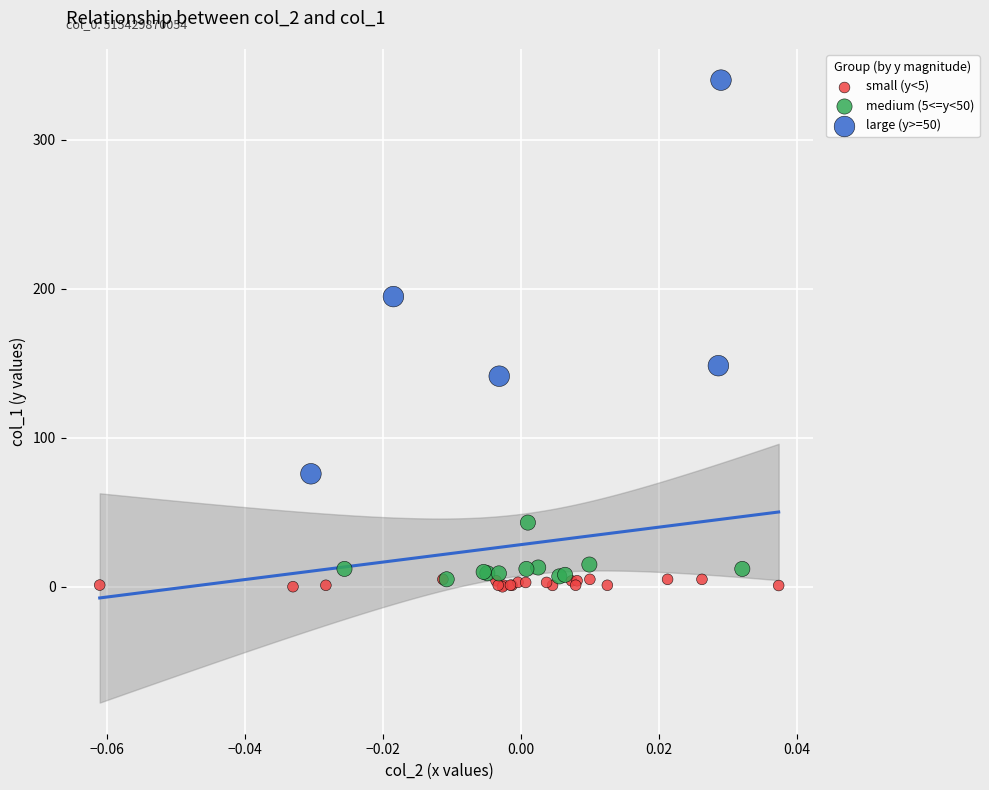

Which series contains the highest Y value?

large (y>=50)